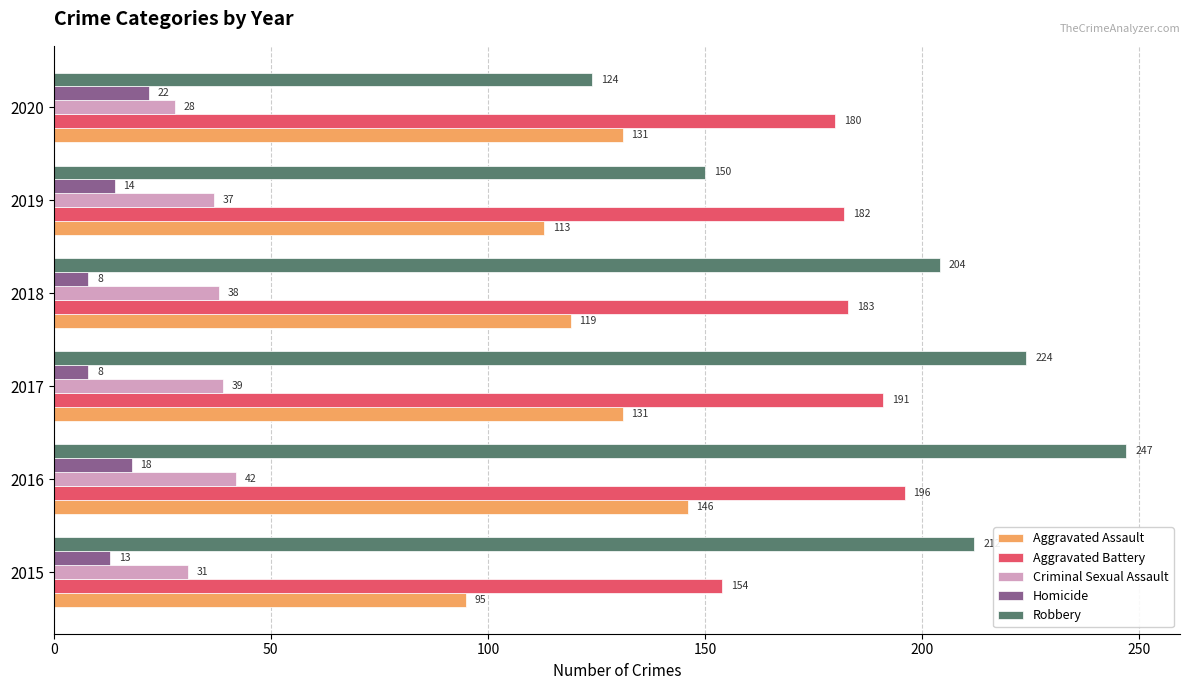

What is the difference between the second highest and minimum values in the Aggravated Assault series?

36